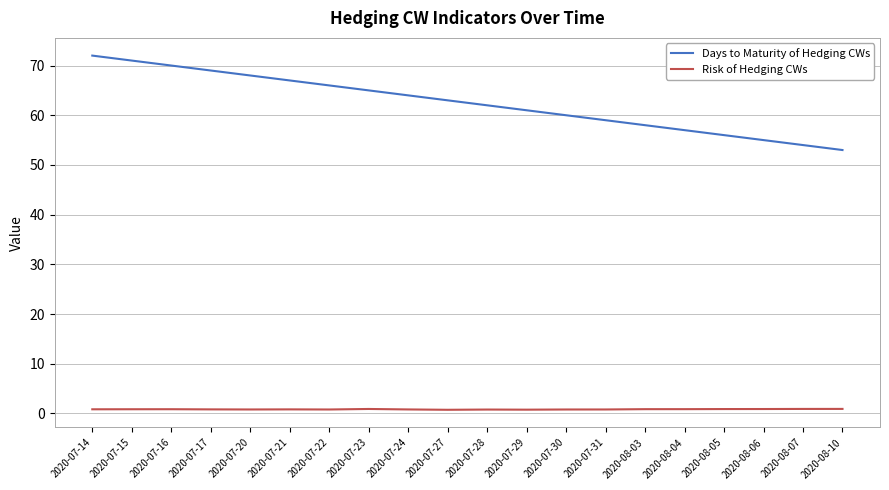

What is the lowest value of the Days to Maturity of Hedging CWs series?

53.0